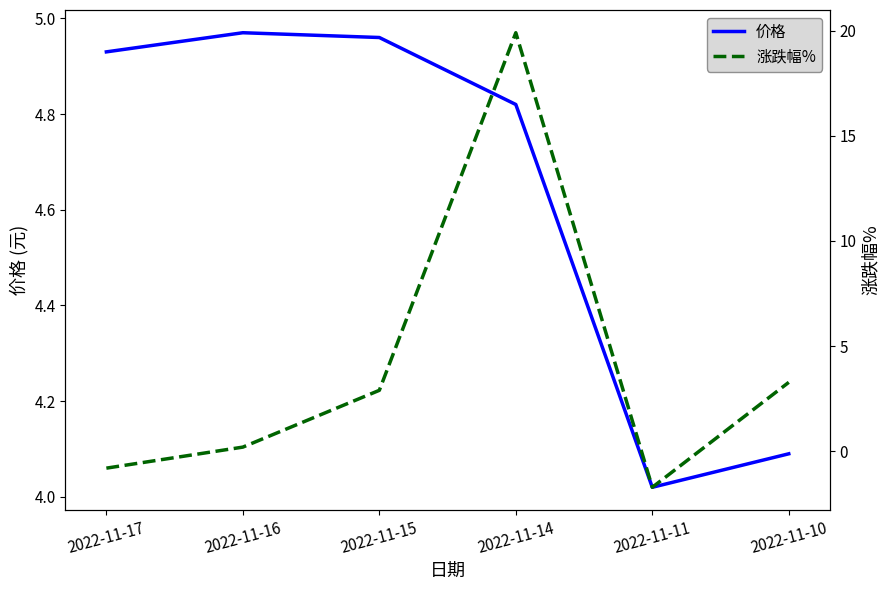

Reading left to right, transcribe all the data shown in this chart.

价格: 4.9	5.0	5.0	4.8	4.0	4.1
涨跌幅%: -0.8	0.2	2.9	19.9	-1.7	3.3